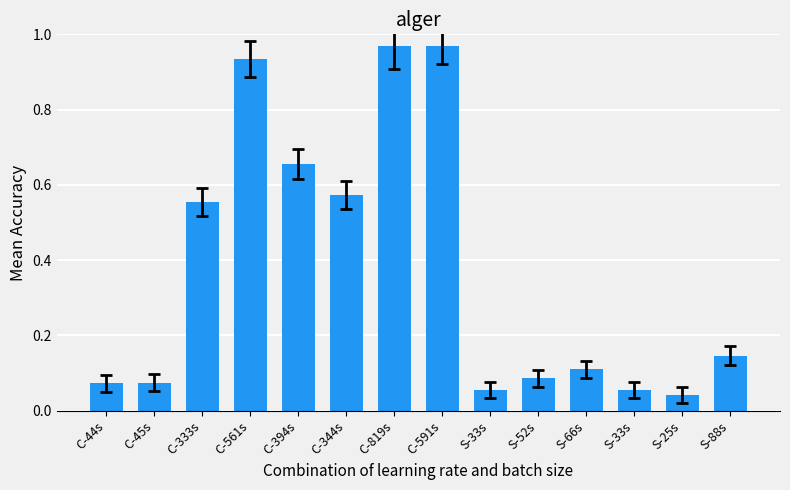

How many bars are there in total?

14